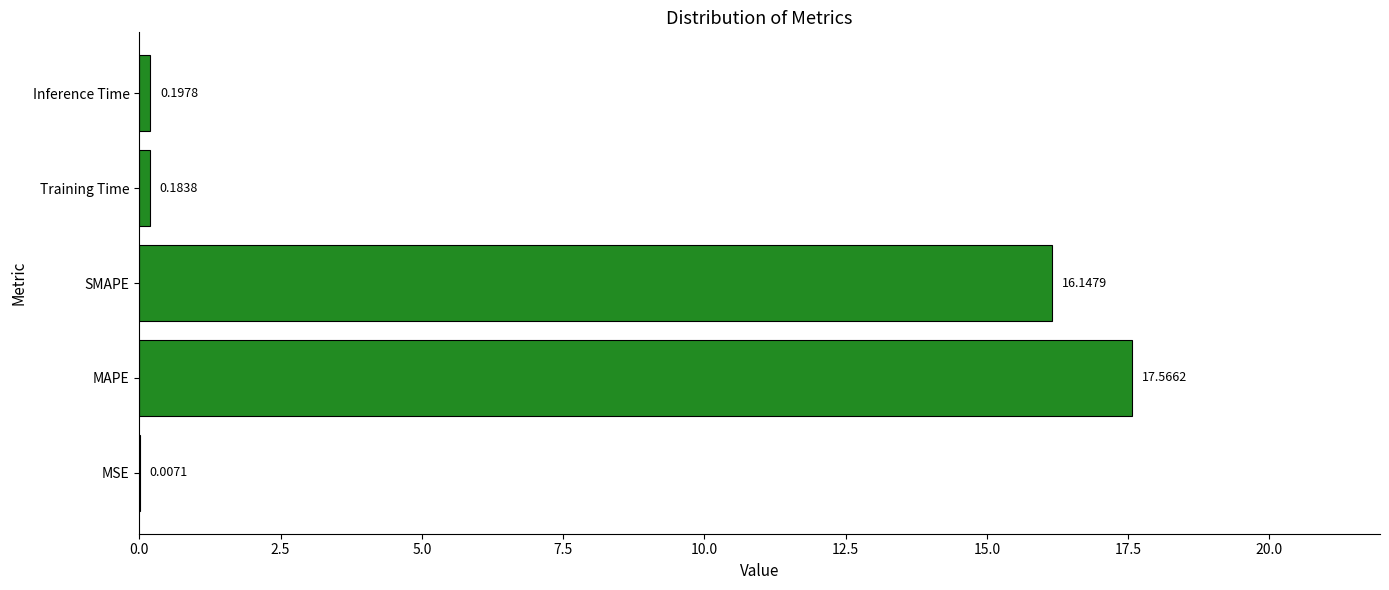

What is the change in value from MSE to Inference Time?

+0.2